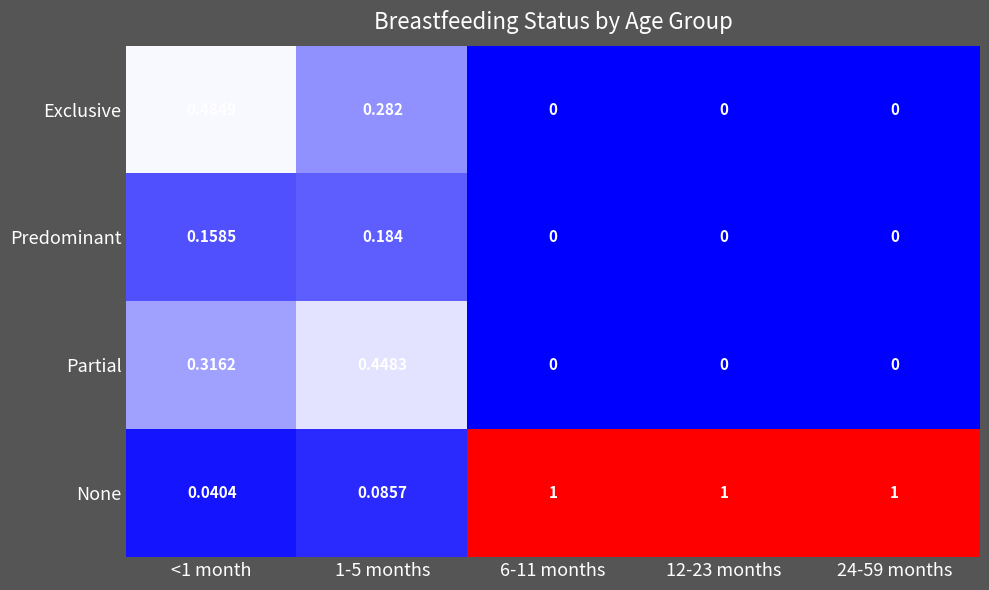

Which series has the largest total across all categories?

None